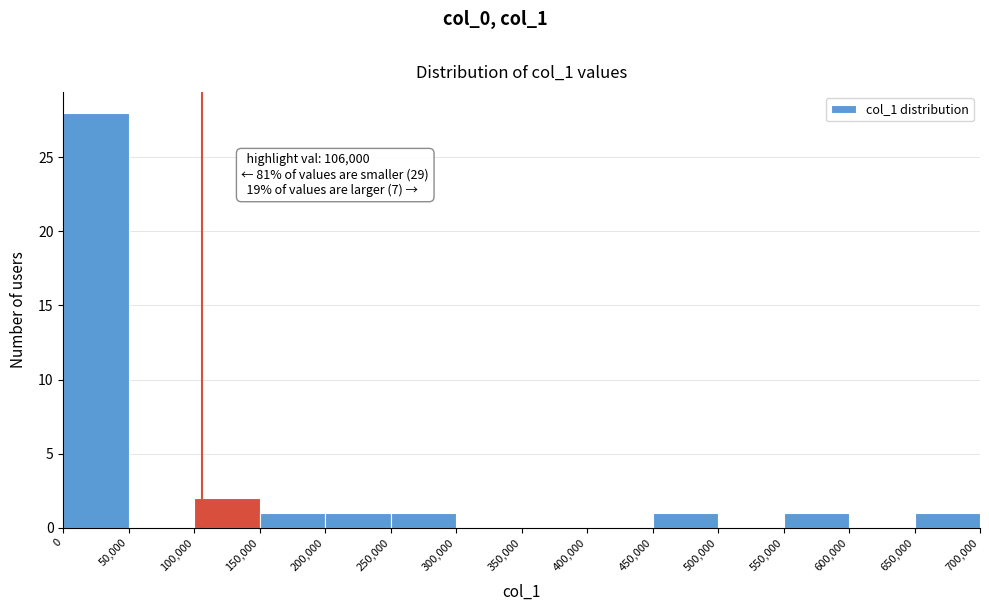

Over which range of the x-axis is the bar tallest?

0 to 50,000